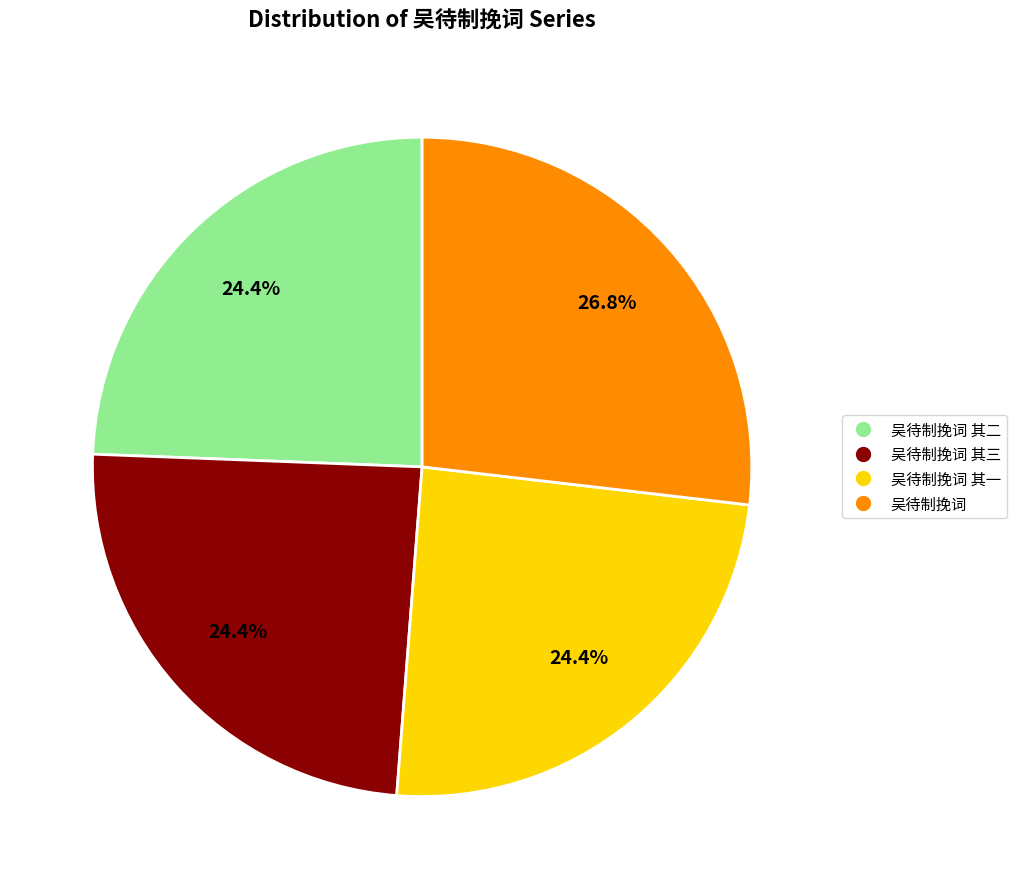

How many segments does this pie chart have?

4